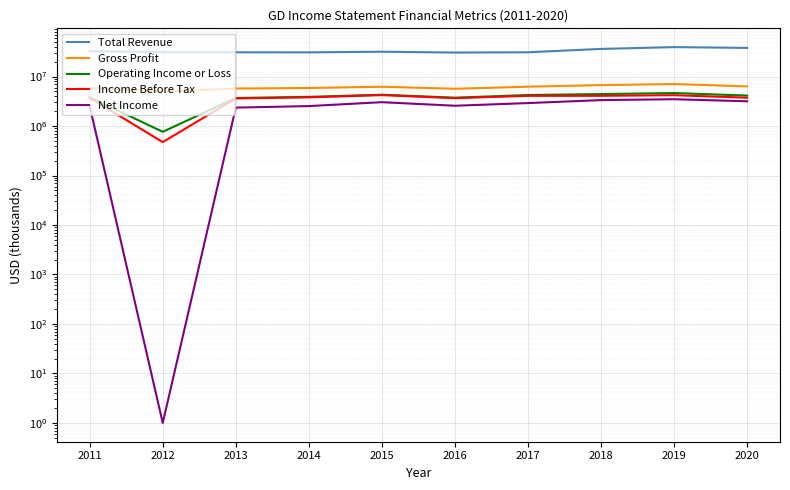

What is the greatest value displayed?

39350000